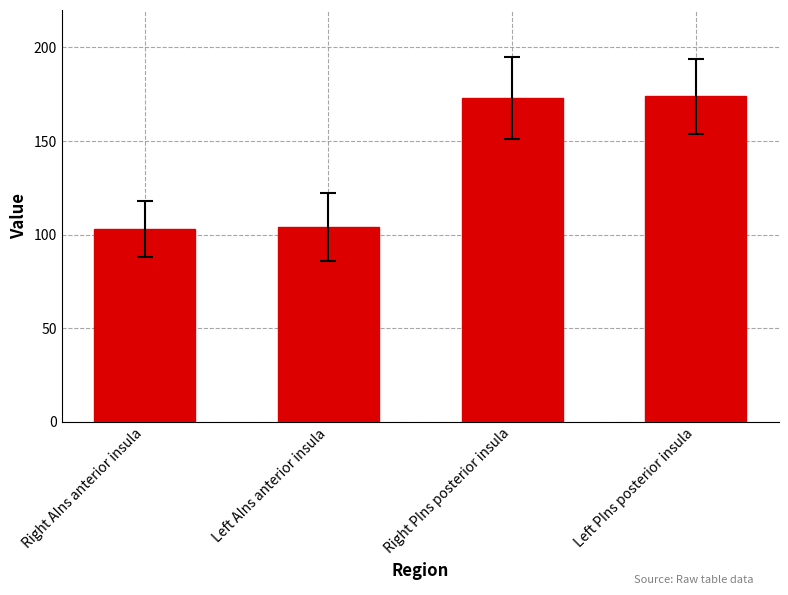

What is the label of the 2nd bar from the left?

Left AIns anterior insula